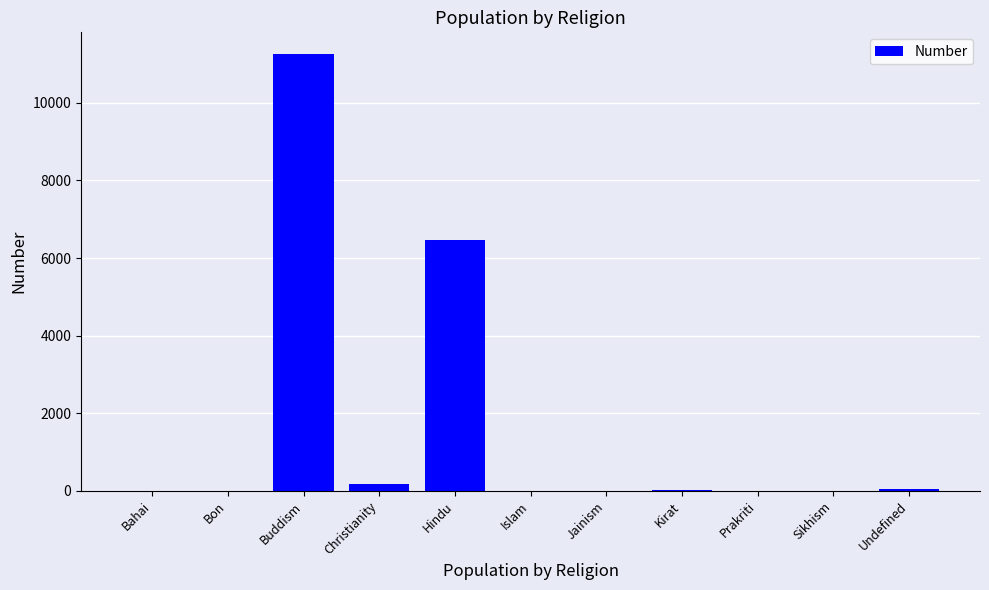

What is the sum of all values?

17964